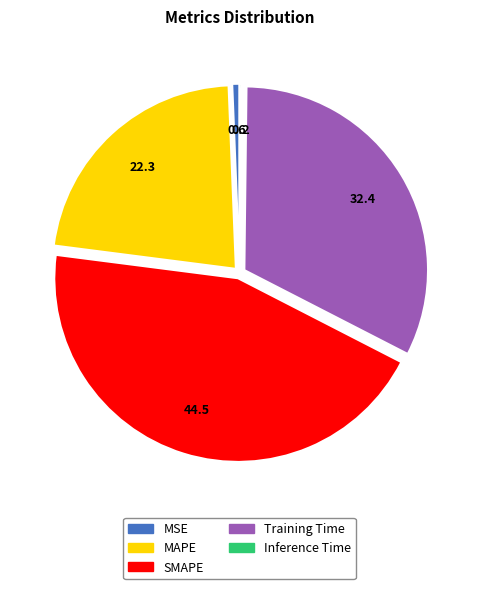

Is it true that Training Time is 32% of the pie?

True